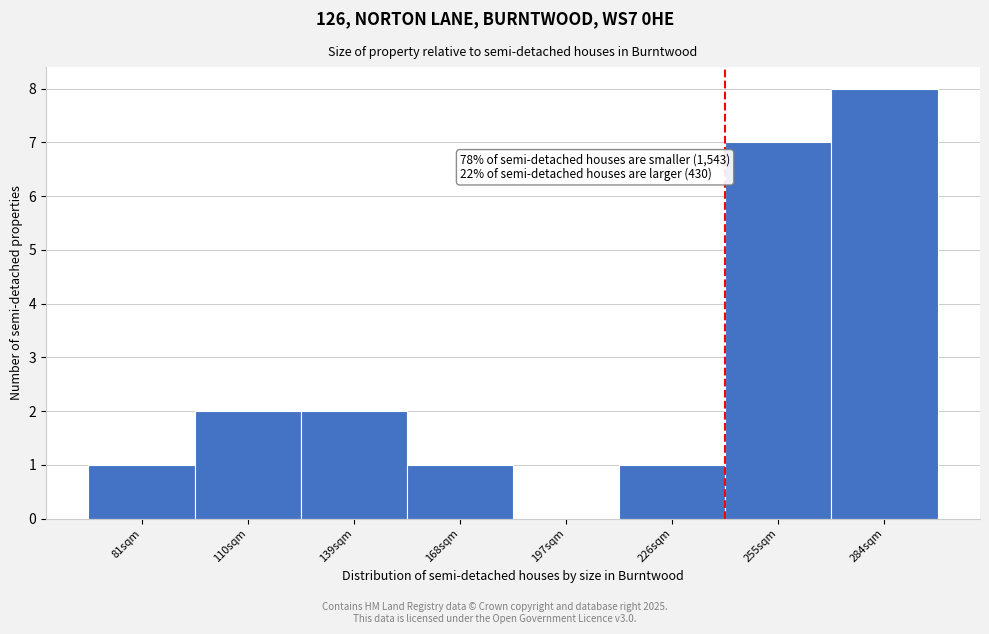

Reading left to right, transcribe all the data shown in this chart.

81sqm=1	110sqm=2	139sqm=2	168sqm=1	197sqm=0	226sqm=1	255sqm=7	284sqm=8